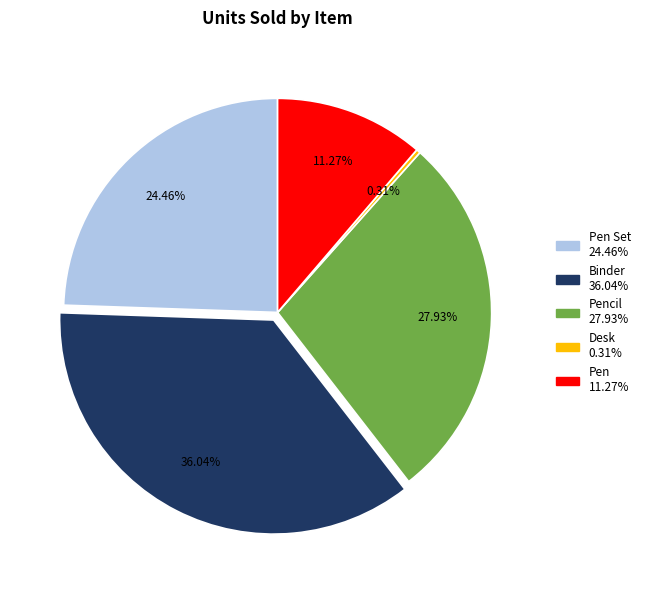

Does any single category account for the majority?

No